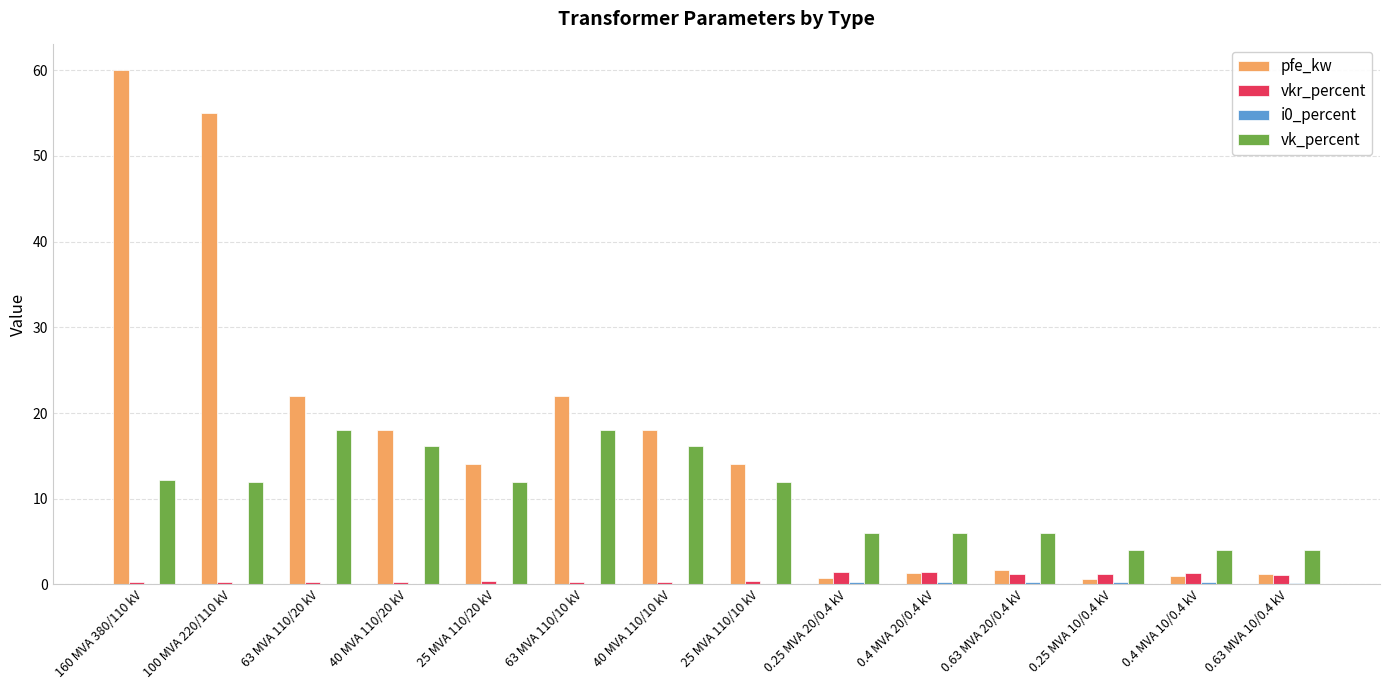

At which category does the chart reach its peak across all series?

160 MVA 380/110 kV